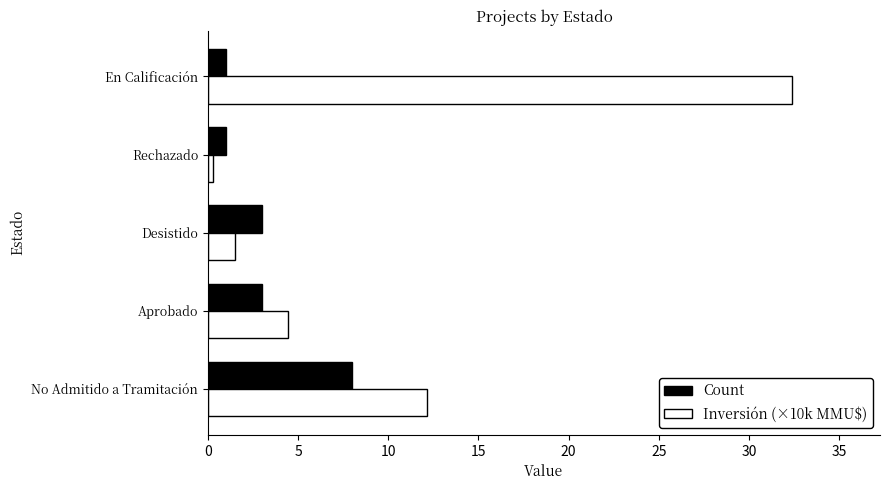

Which series has the widest spread of values?

Inversión (×10k MMU$)